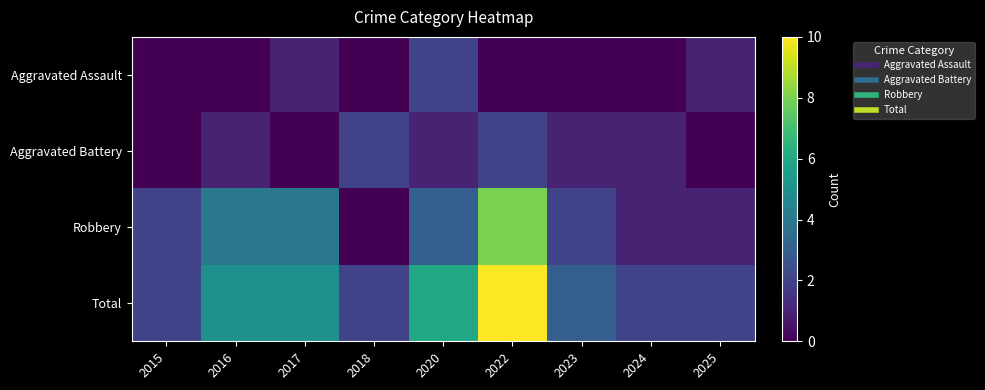

What is the total value across all series at 2023?

6